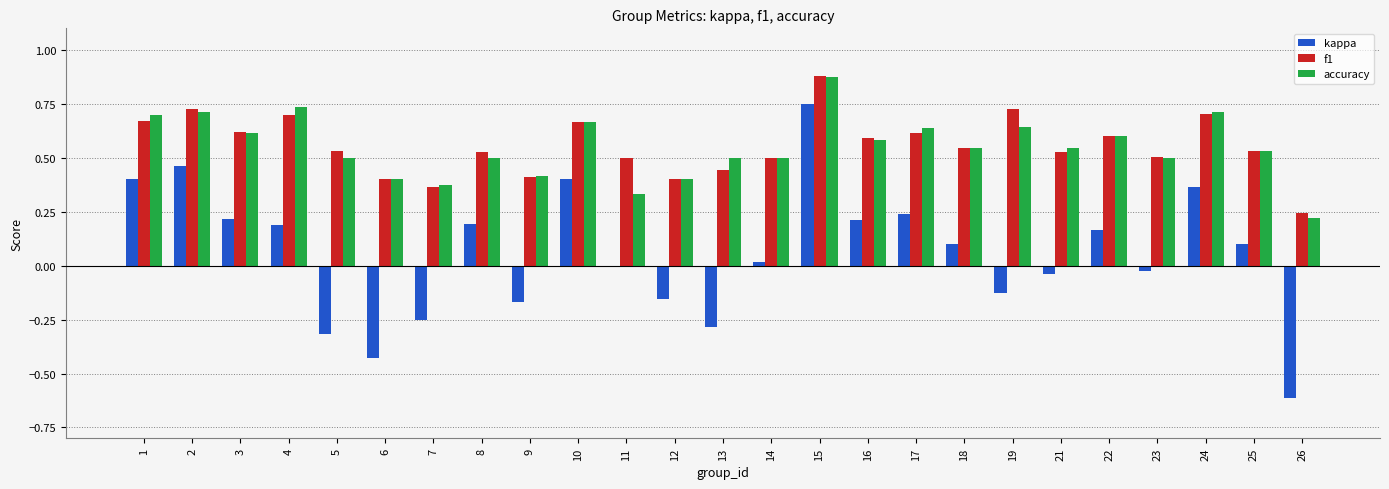

The value of kappa at 24 is 0.2. True or false?

False